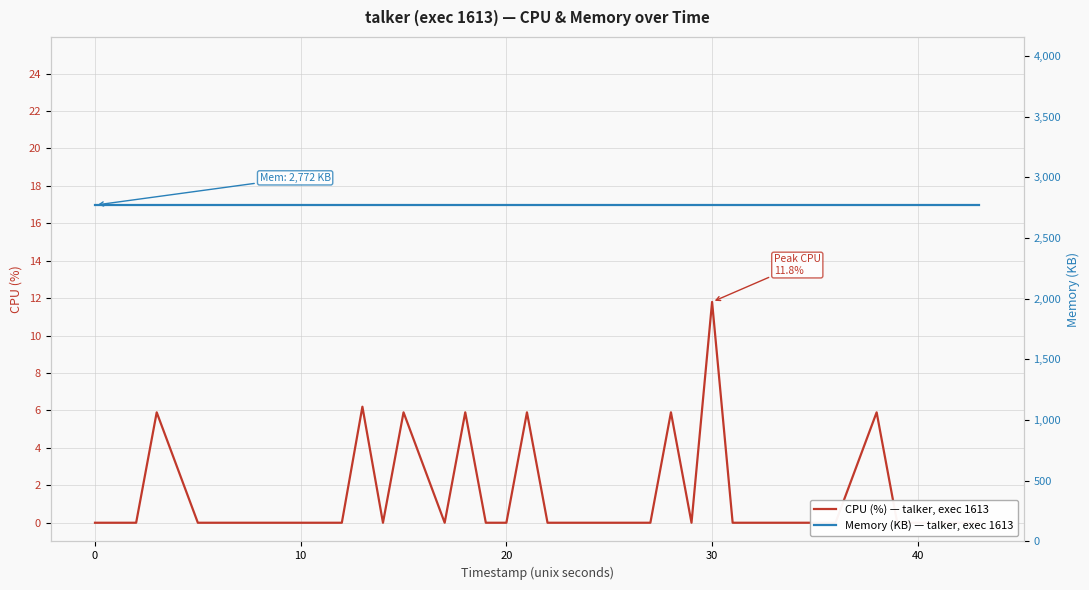

True or false: Memory (KB) — talker, exec 1613 and CPU (%) — talker, exec 1613 cross at least once.

False